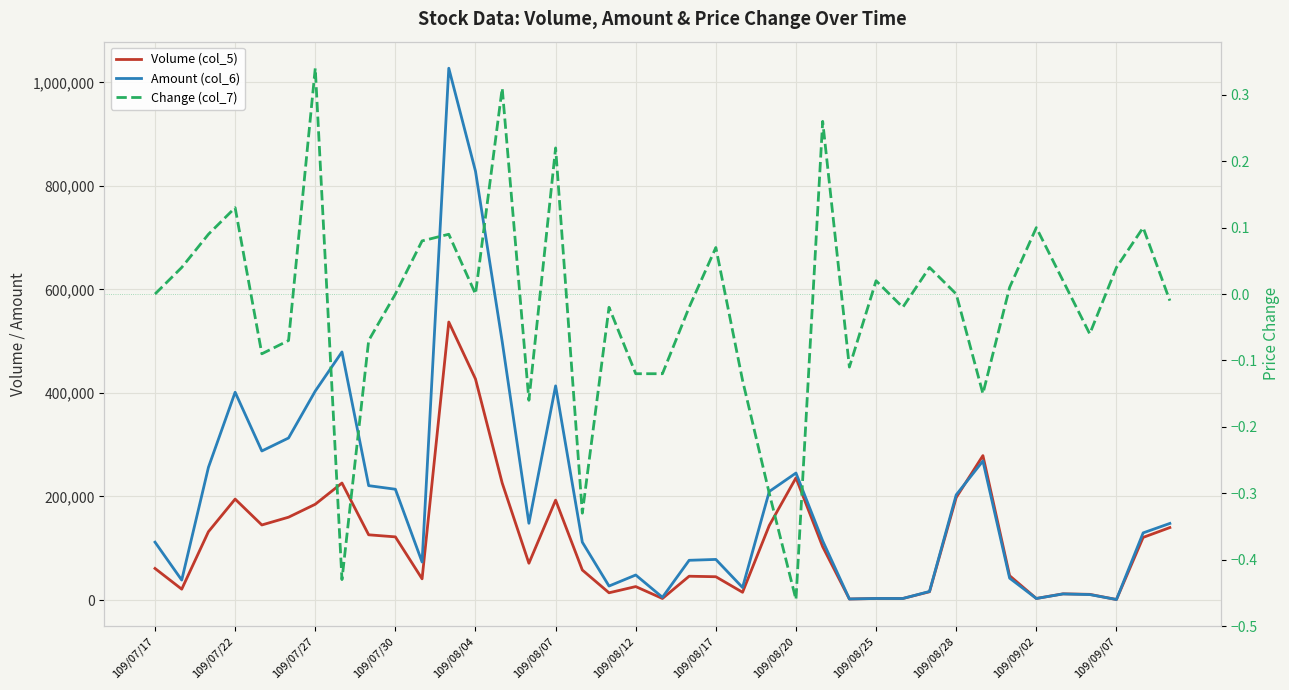

What position from the right is 109/08/17?

18